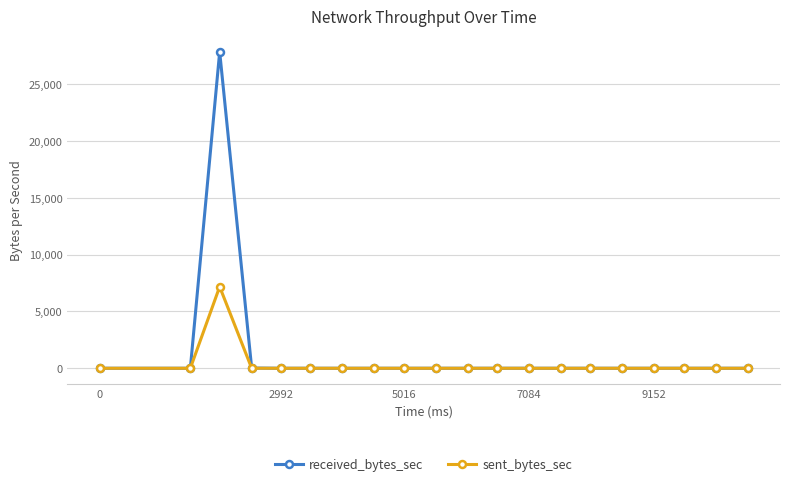

Which series has the widest spread of values?

received_bytes_sec